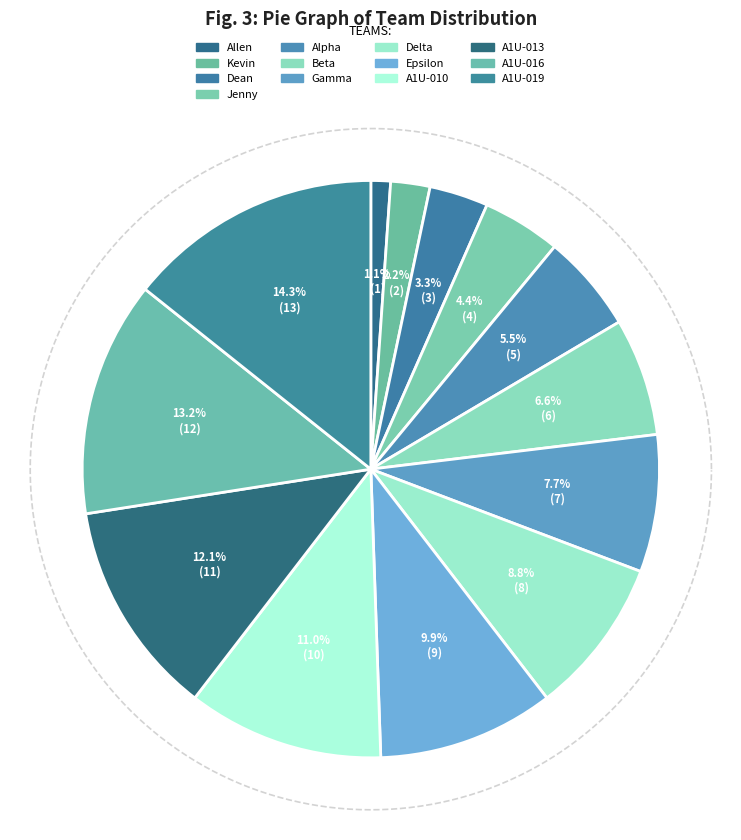

Count the number of slices in the pie.

13